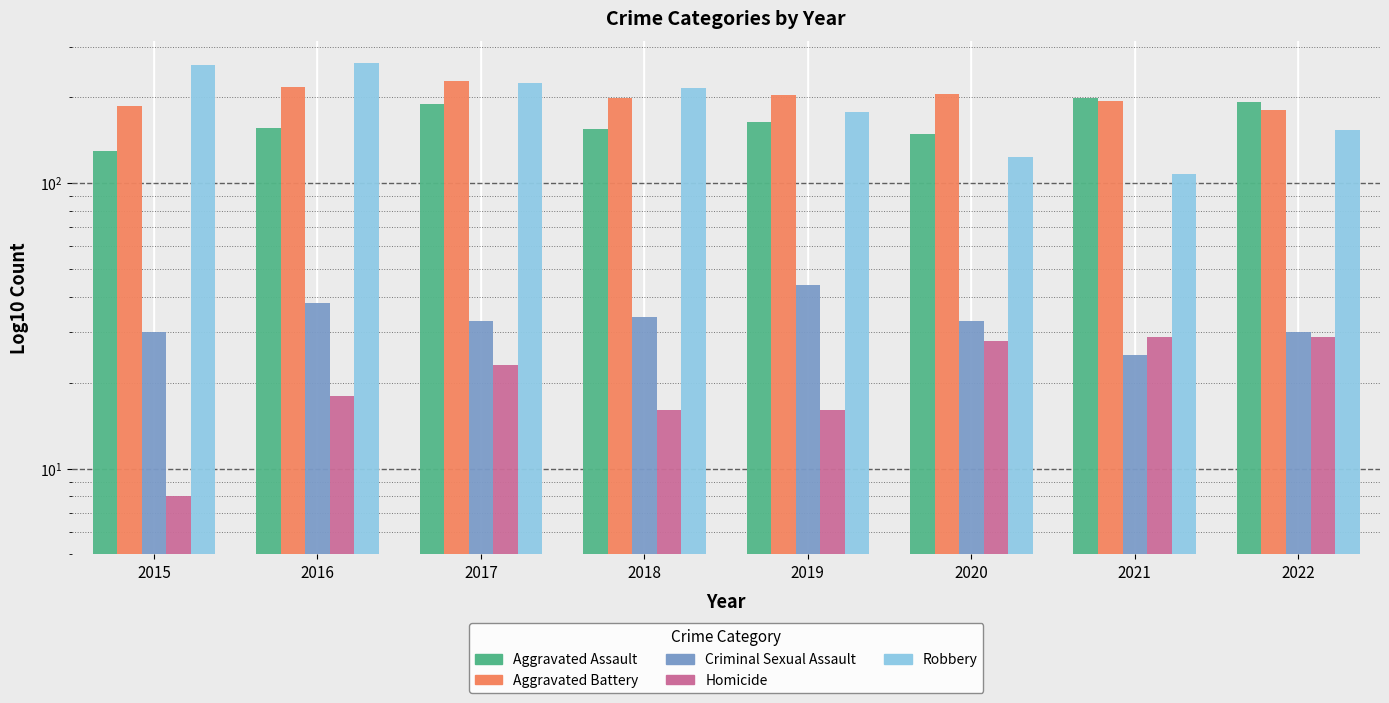

Is it true that Robbery equals 177 at 2019?

True